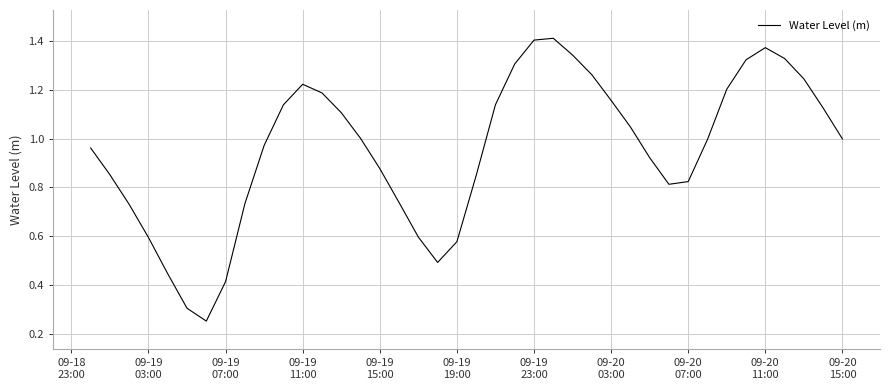

How many lines are shown in the chart?

1